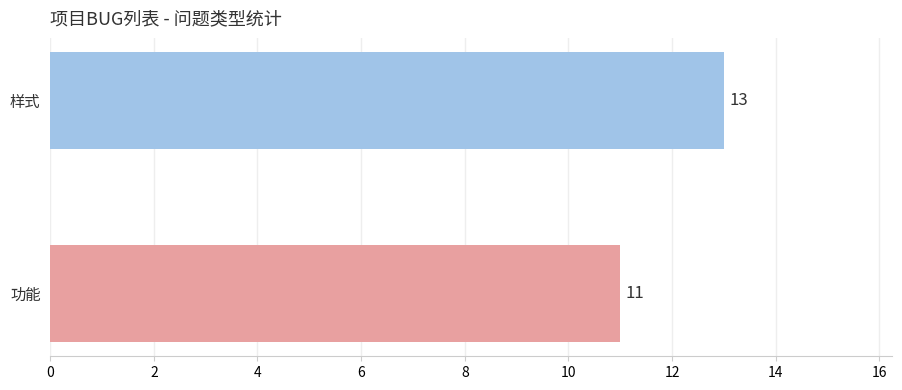

Between 功能 and 样式, which is larger?

样式